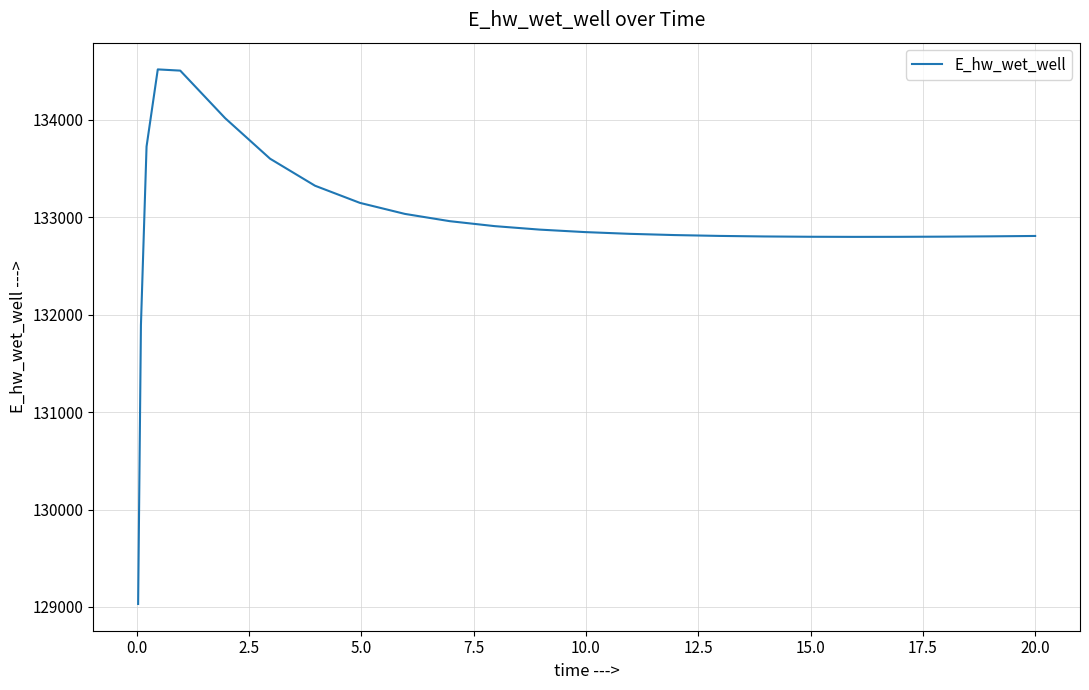

What is the greatest value displayed?

134519.4